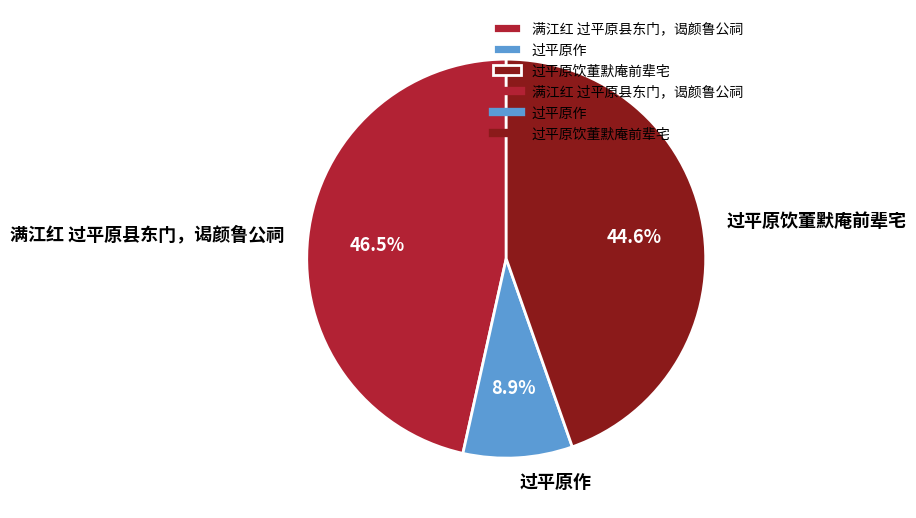

What is the total percentage of 过平原饮董默庵前辈宅 and 过平原作?

53.5%